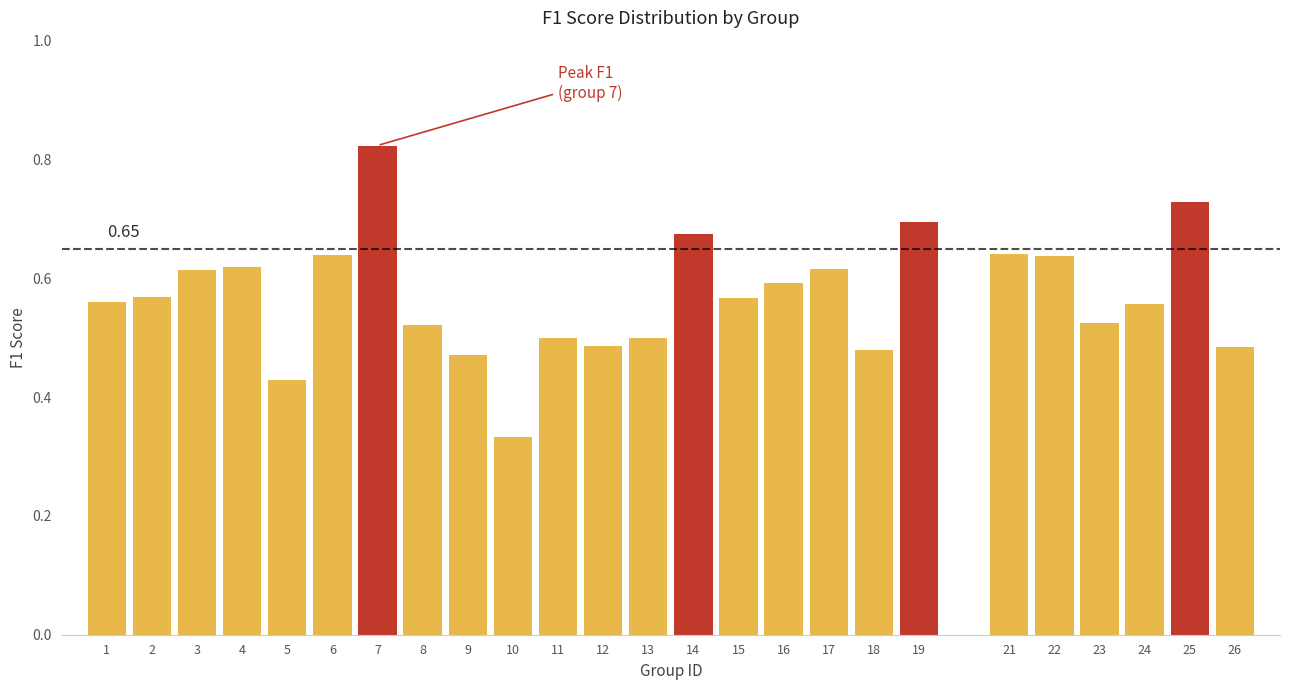

Which has a higher value, 11 or 15?

15